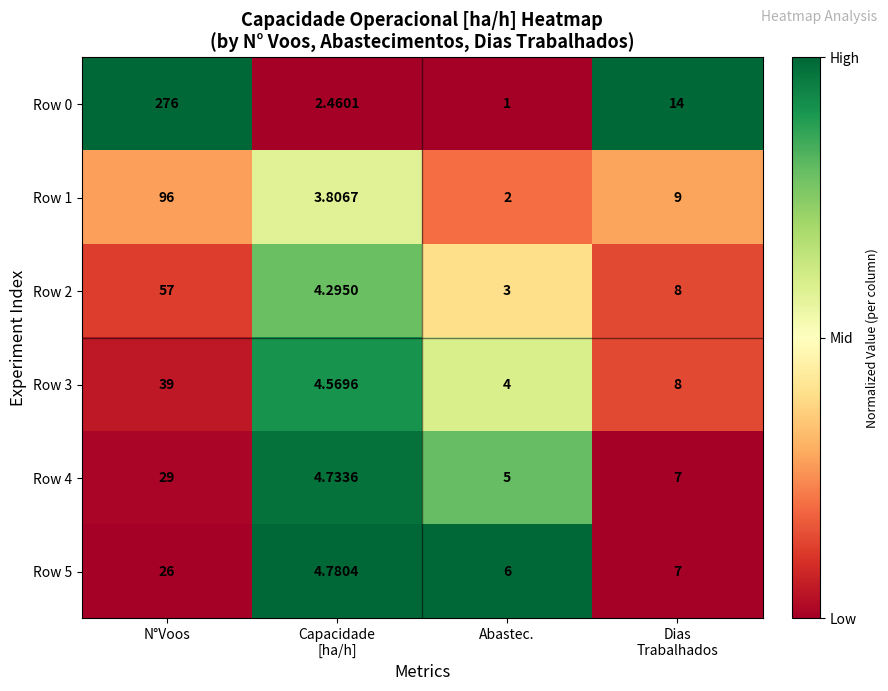

At which label does Row 2 first exceed 8?

N°Voos